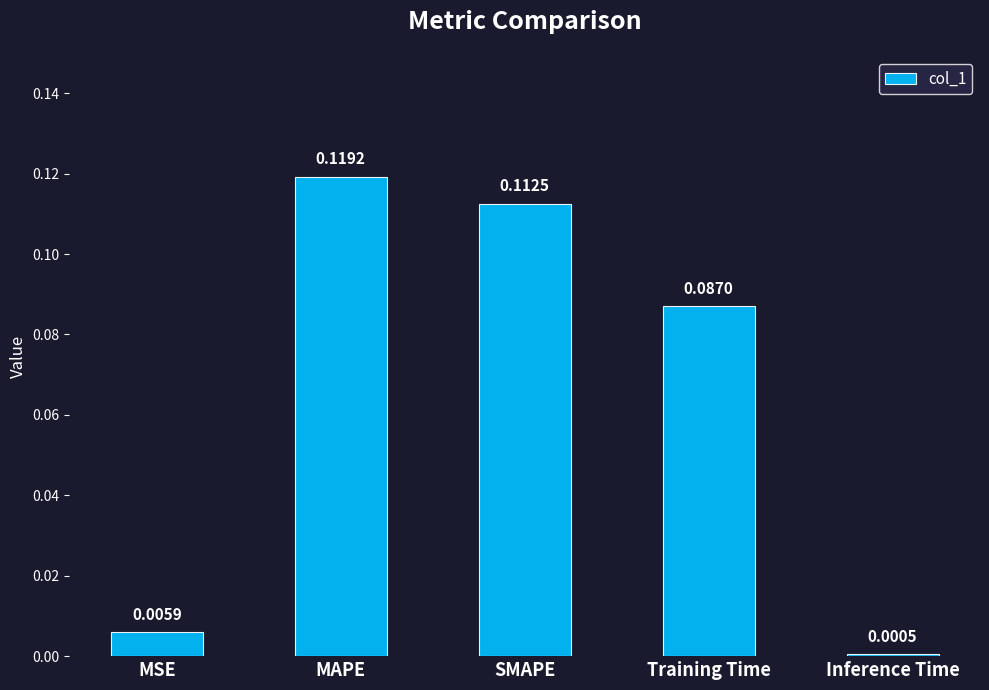

List the labels in order of value, largest first.

MAPE, SMAPE, Training Time, MSE, Inference Time